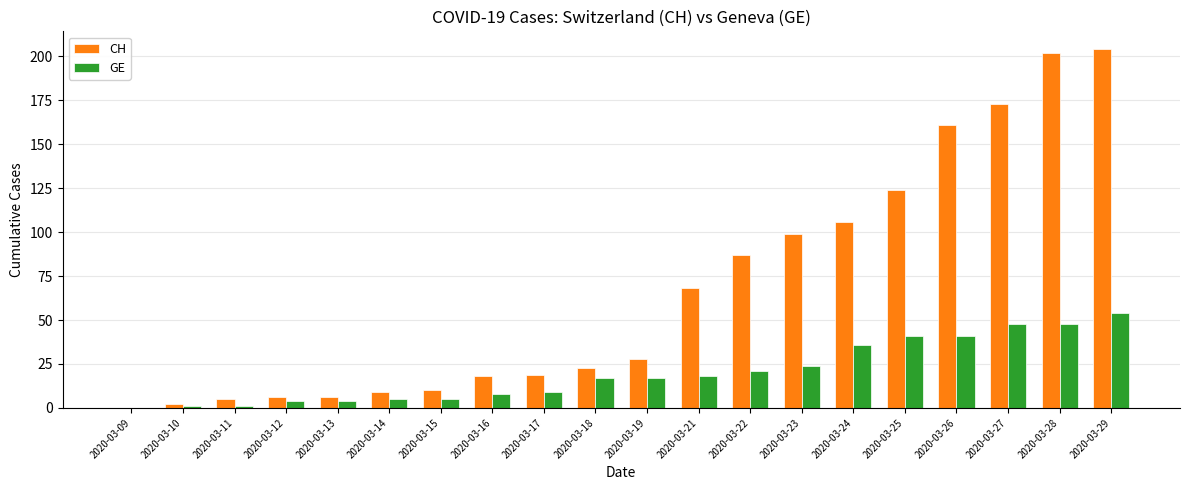

What is the total value across all series at 2020-03-26?

202